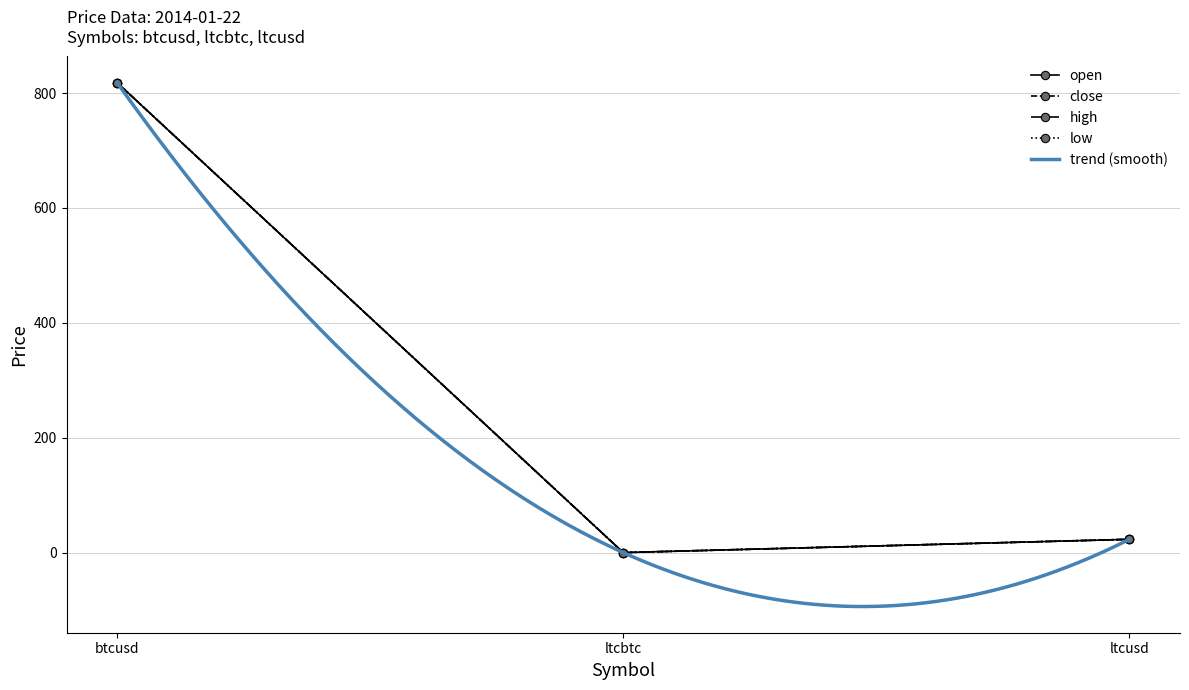

How many values in the low series exceed 23?

2